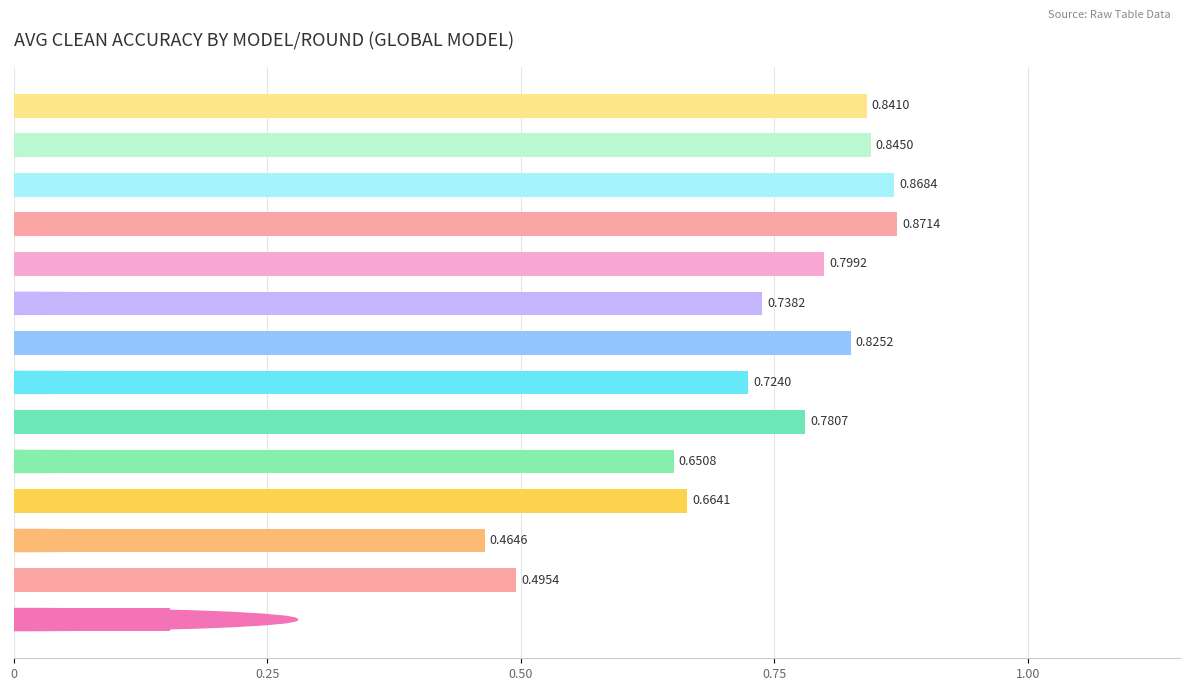

What is the sum of all values?

9.7